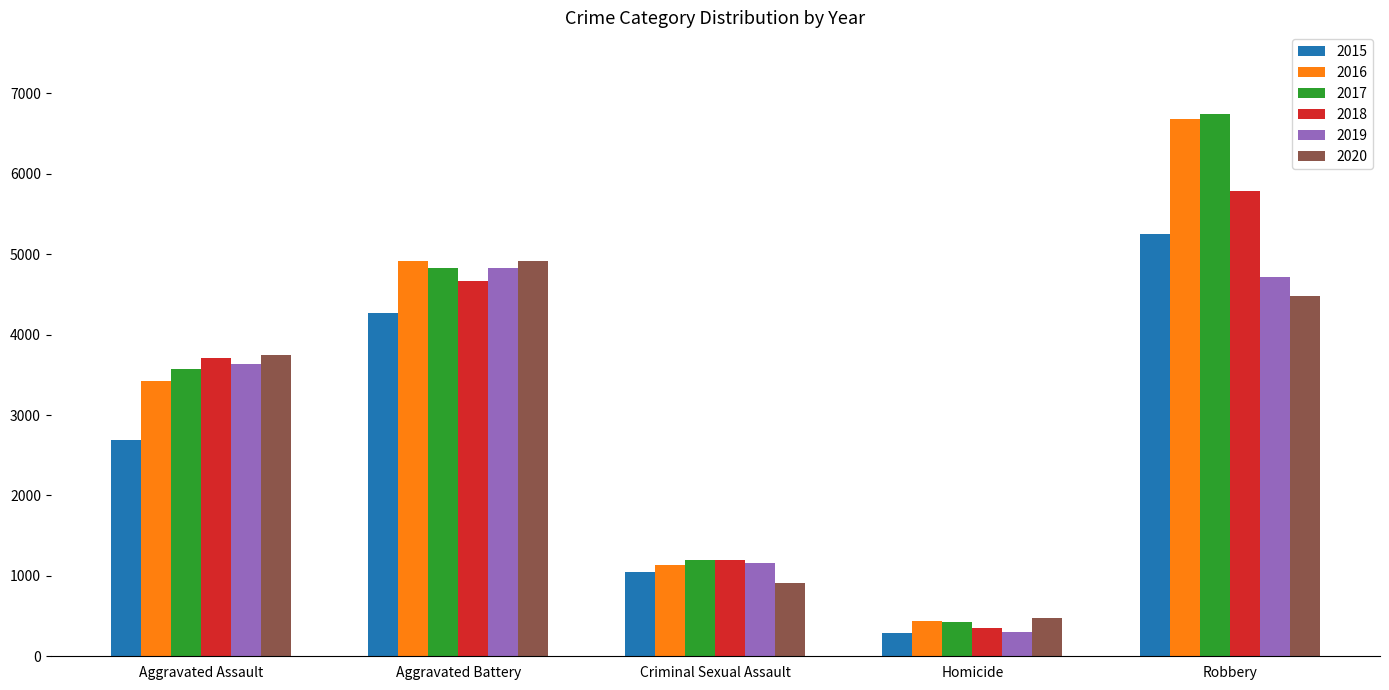

List the series in order of their peak value, highest first.

2017, 2016, 2018, 2015, 2020, 2019